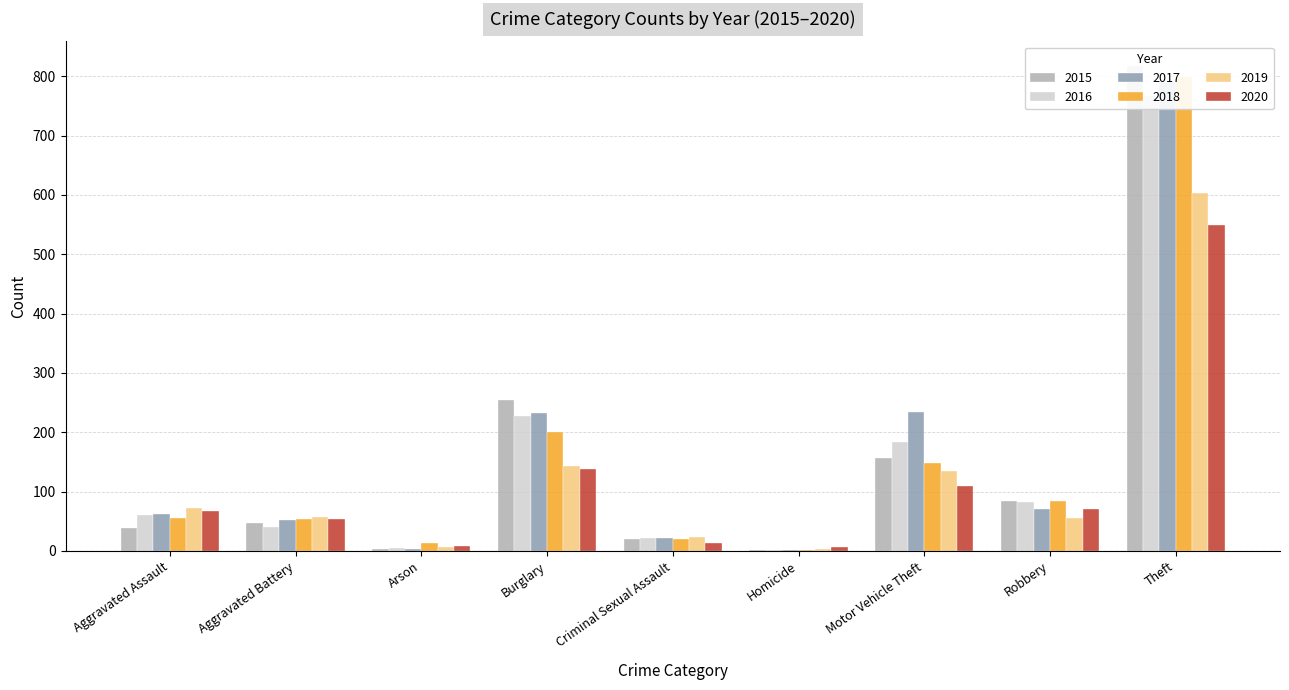

The 2020 series shows 11 at Arson. True or false?

False